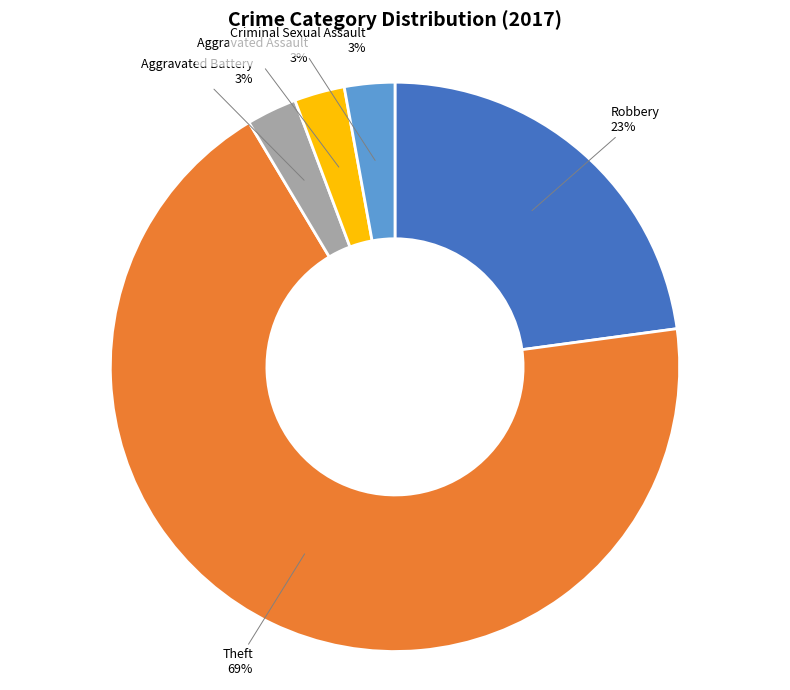

Which category has the biggest portion of the pie?

Theft